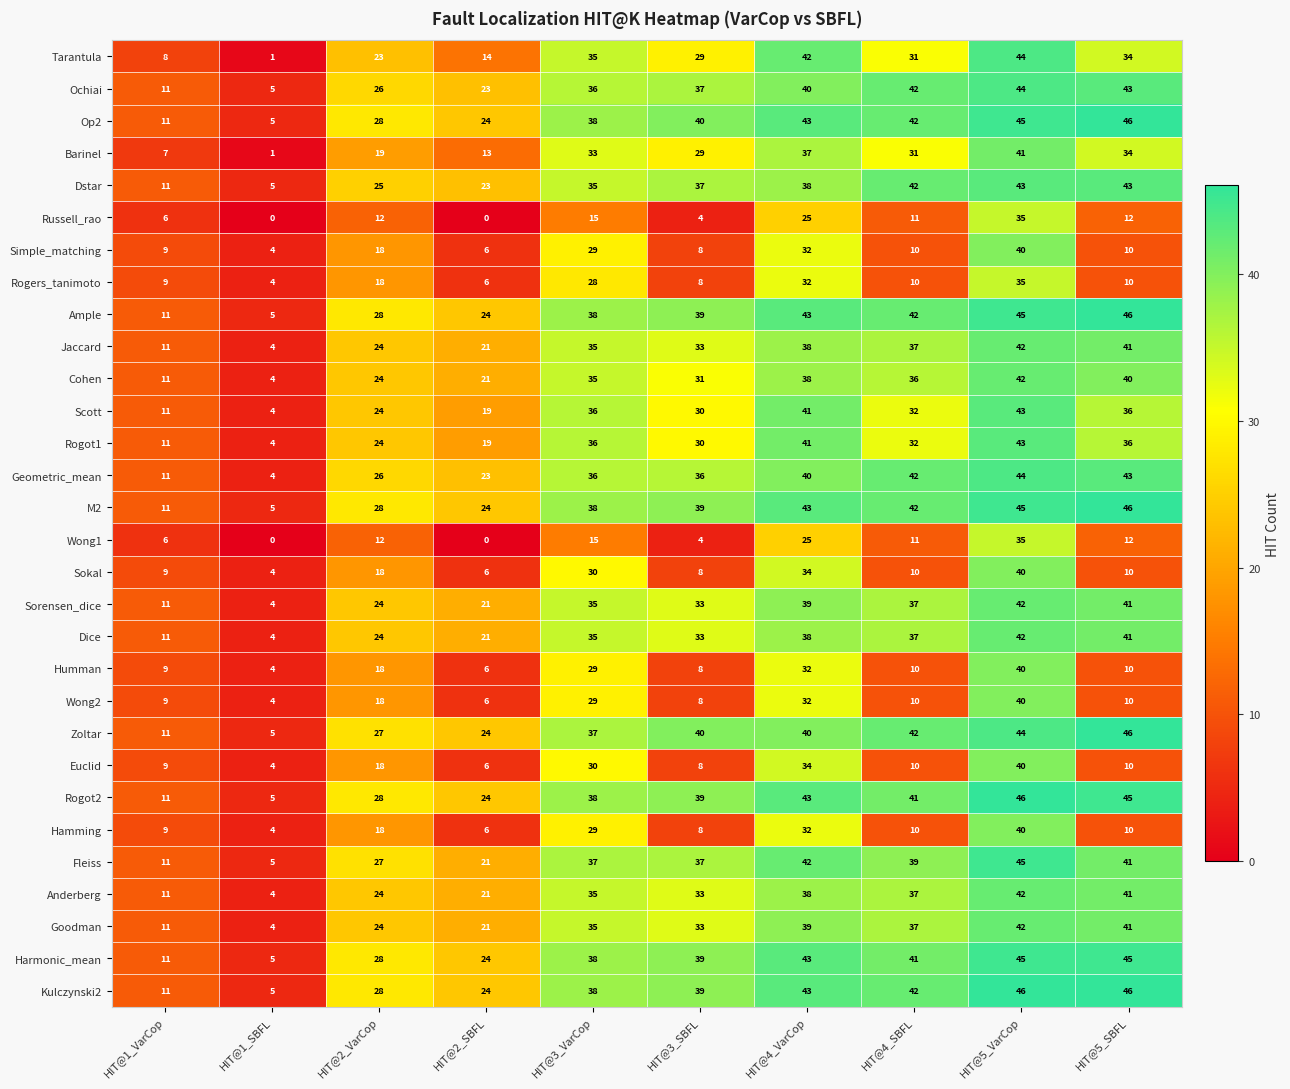

Where is Sorensen_dice nearest to the value 23?

HIT@2_VarCop